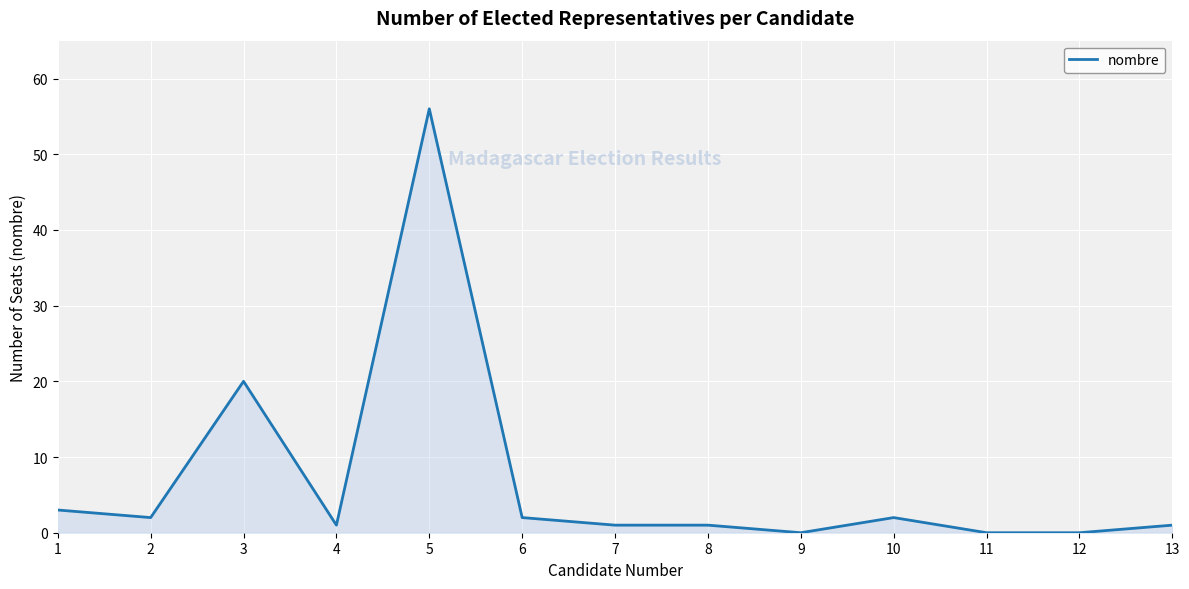

How many lines are shown in the chart?

1